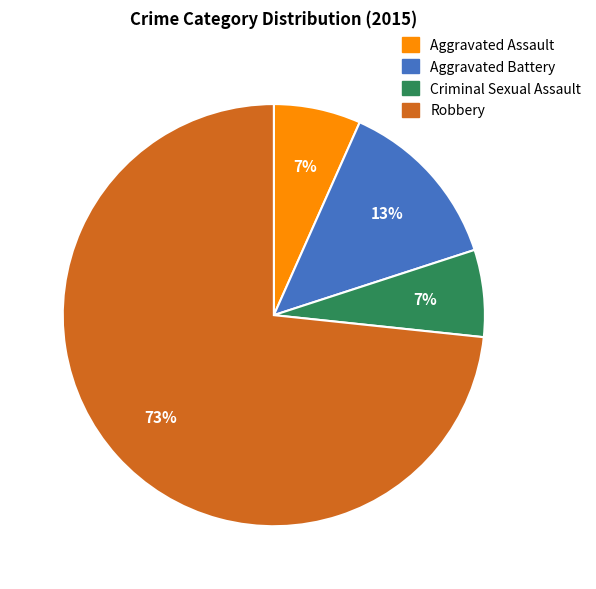

Count the number of slices in the pie.

4